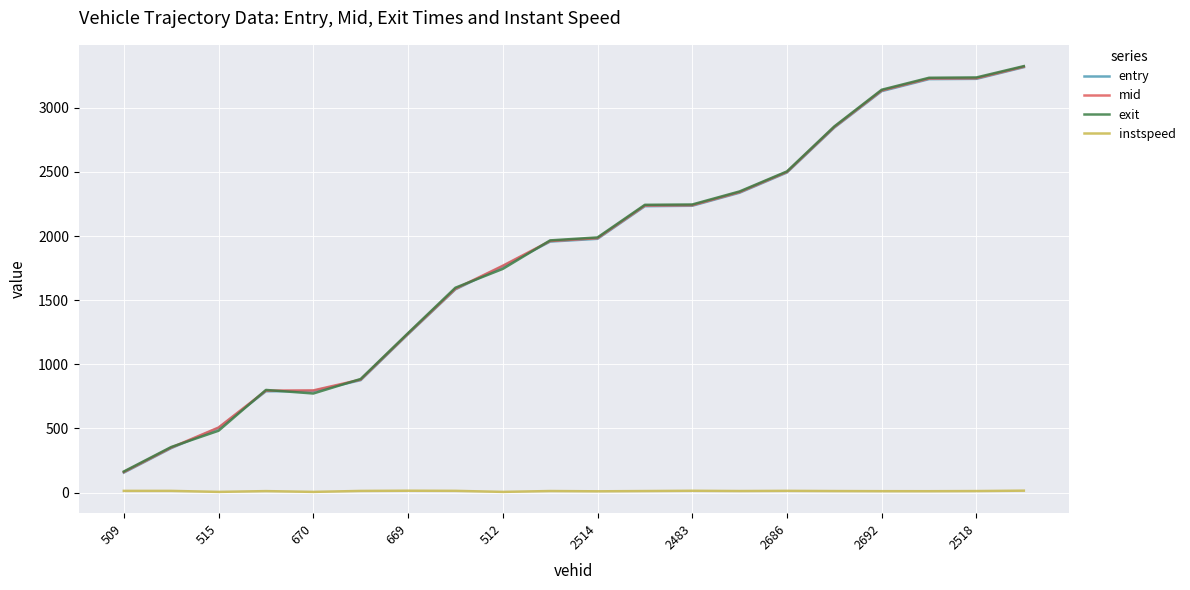

What is the maximum value shown in the chart?

3324.9